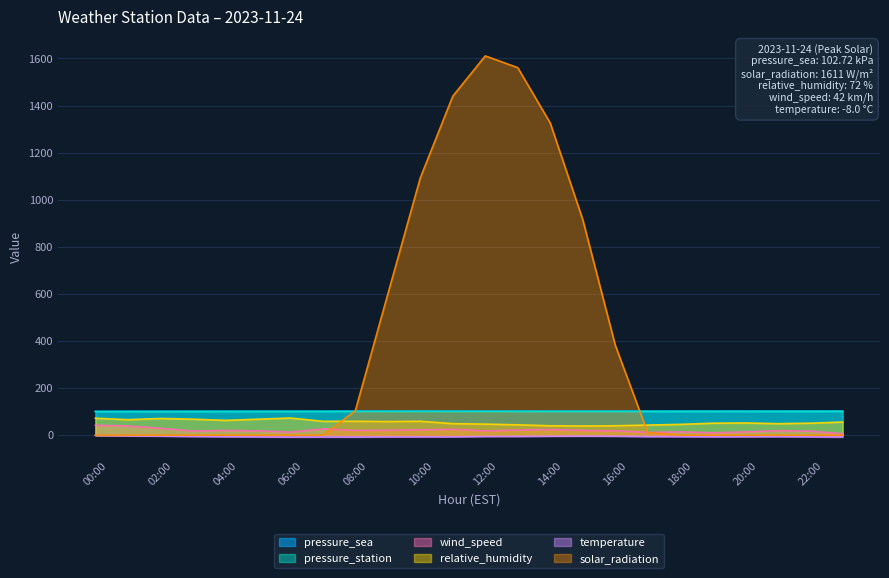

What are all the series names shown in the legend?

pressure_sea, pressure_station, wind_speed, relative_humidity, temperature, solar_radiation